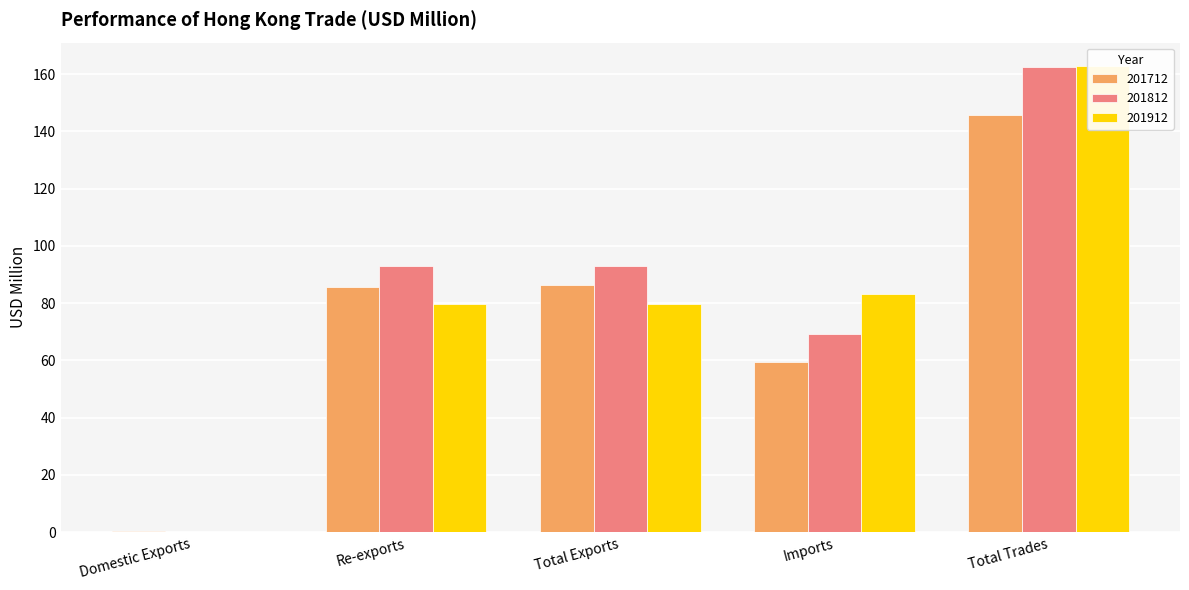

Reading right to left, extract all data points from this chart.

201712: Total Trades=145.6	Imports=59.4	Total Exports=86.2	Re-exports=85.7	Domestic Exports=0.5
201812: Total Trades=162.3	Imports=69.4	Total Exports=92.9	Re-exports=92.8	Domestic Exports=0.1
201912: Total Trades=162.8	Imports=83.0	Total Exports=79.8	Re-exports=79.7	Domestic Exports=0.1